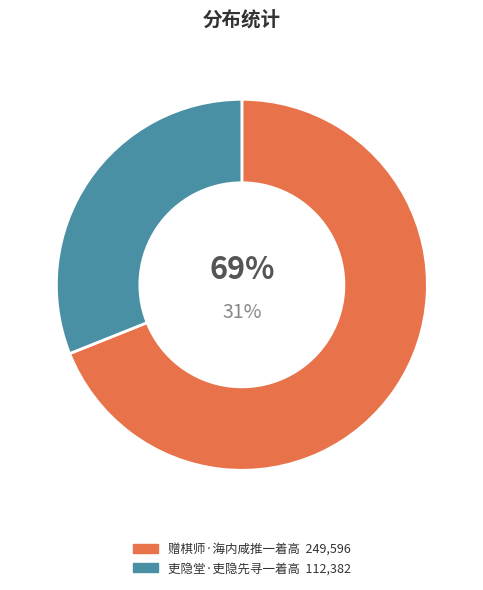

What is the change in value from 赠棋师·海内咸推一着高 to 吏隐堂·吏隐先寻一着高?

-137214